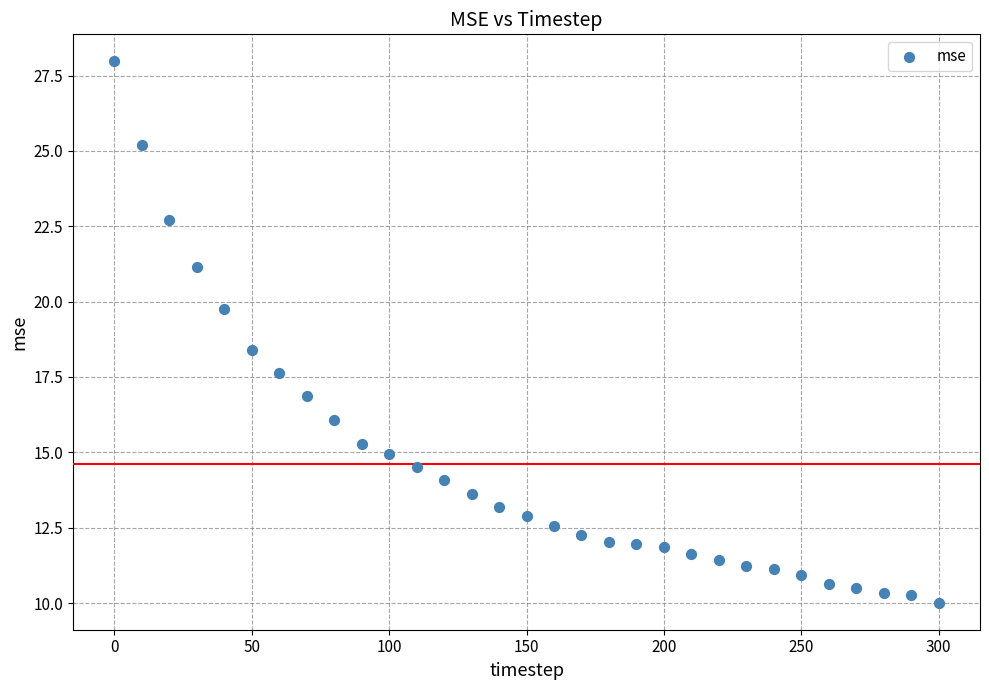

What is the range of X values (max minus min)?

300.0